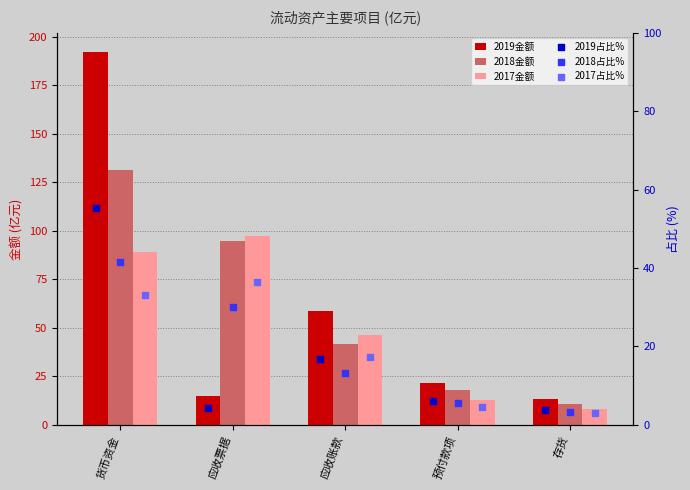

At how many categories does at least one series exceed 61?

2